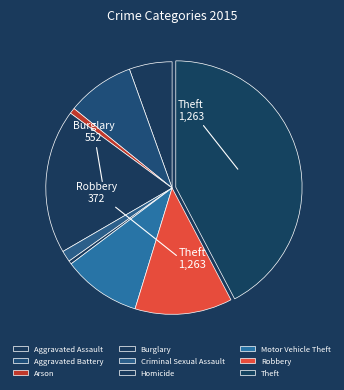

Is it true that Burglary is 31% of the pie?

False